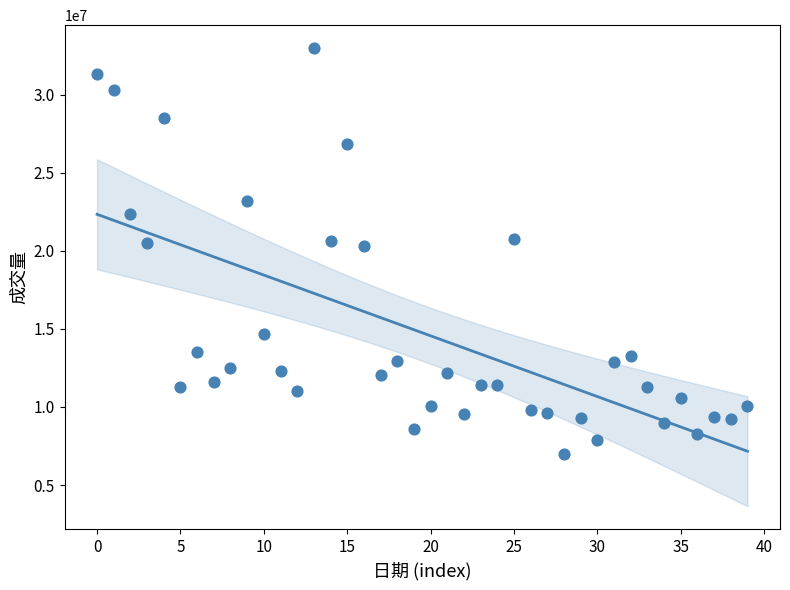

What is the range of Y values (max minus min)?

25998941